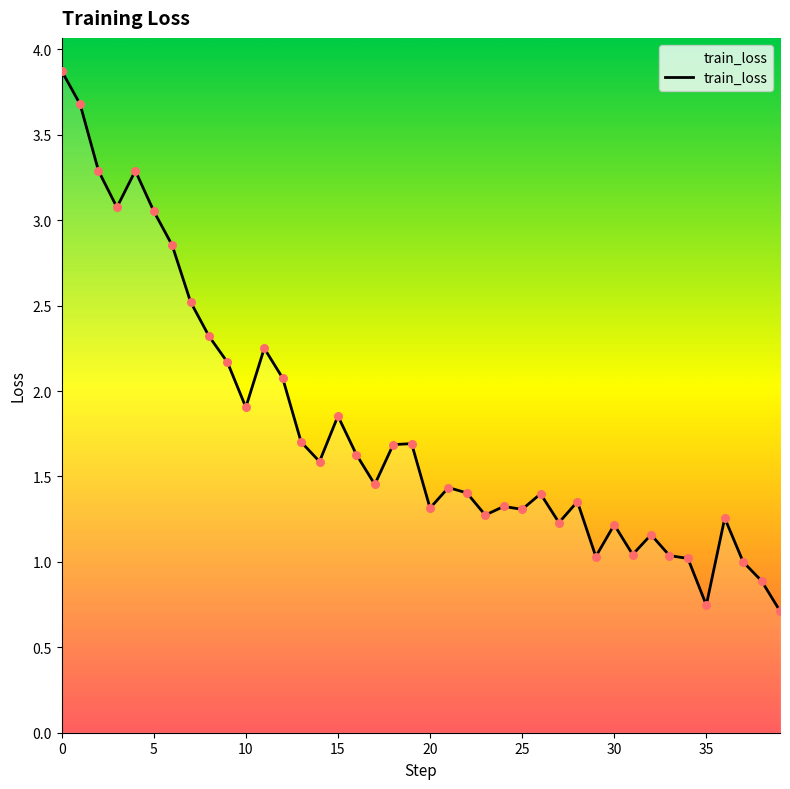

What is the difference between the maximum and minimum values?

3.2